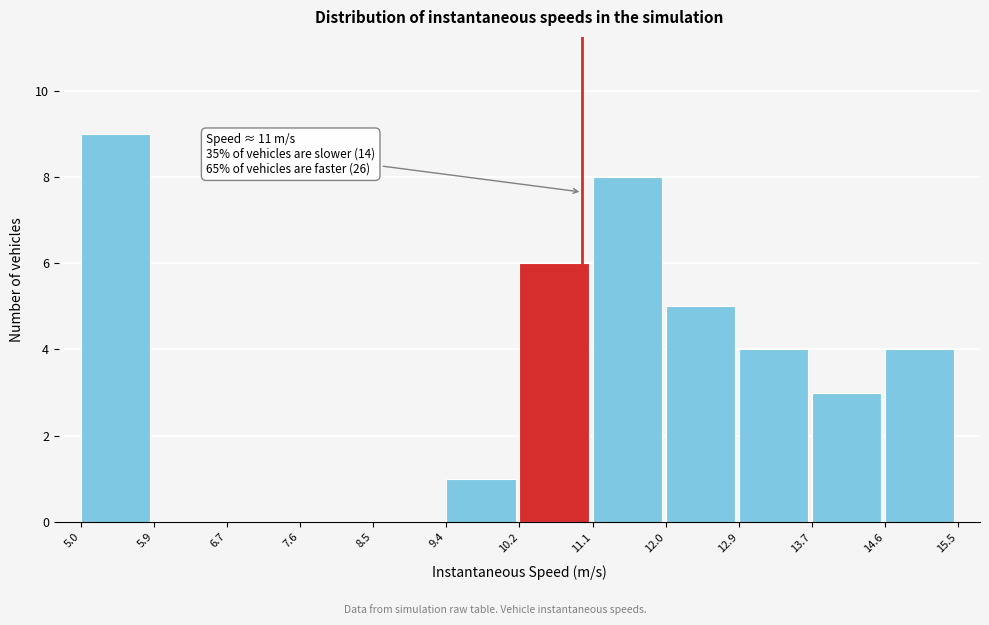

Over which range of the x-axis is the bar tallest?

5.0 to 5.9